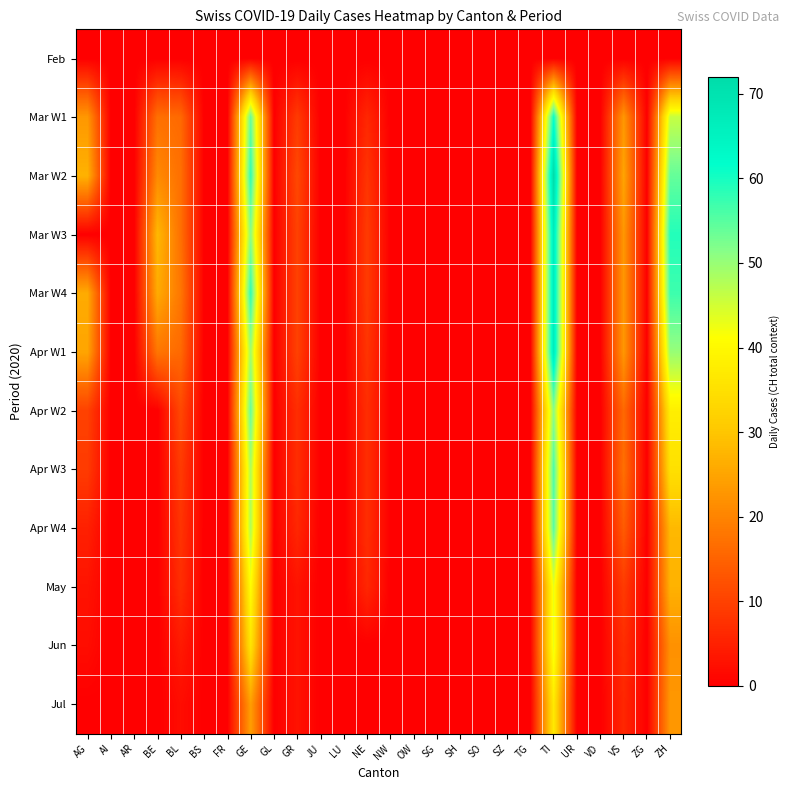

Rank the series by their maximum value, from highest to lowest.

Mar W2, Mar W3, Mar W4, Apr W1, Mar W1, Apr W3, Apr W4, Apr W2, May, Jun, Jul, Feb